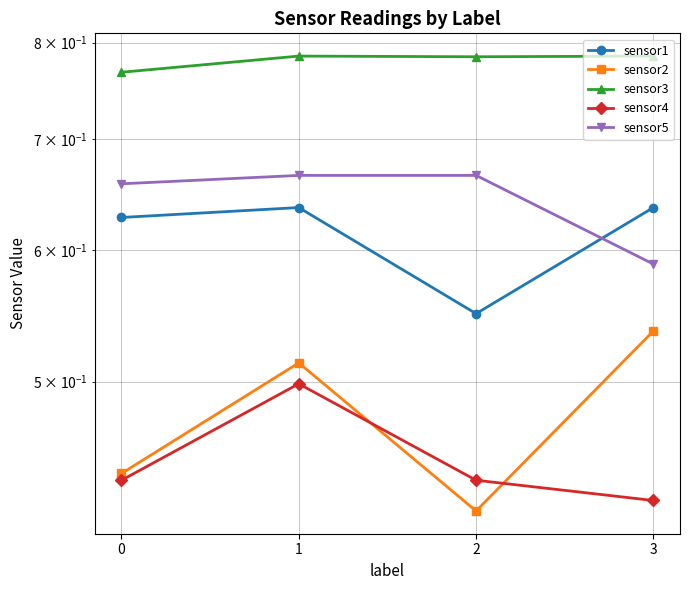

Is the value of sensor5 at 1 greater than the value of sensor2 at 3?

Yes